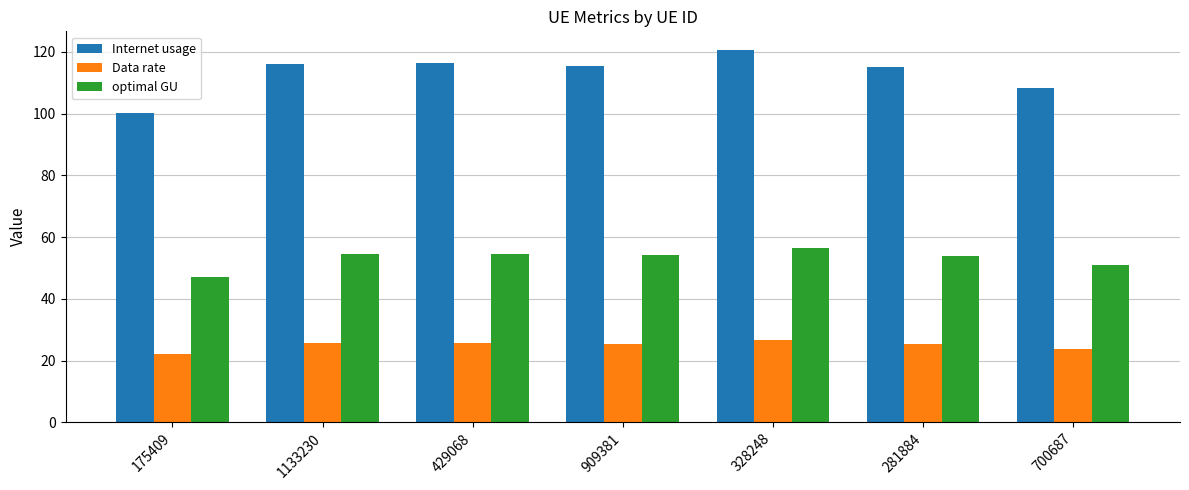

At 700687, list the series in order from smallest to largest.

Data rate, optimal GU, Internet usage